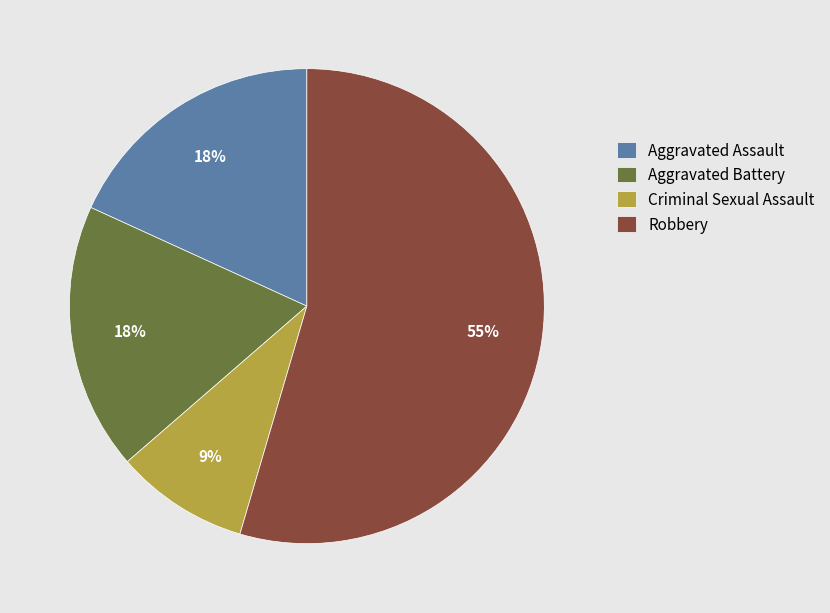

Does any single category account for the majority?

Yes